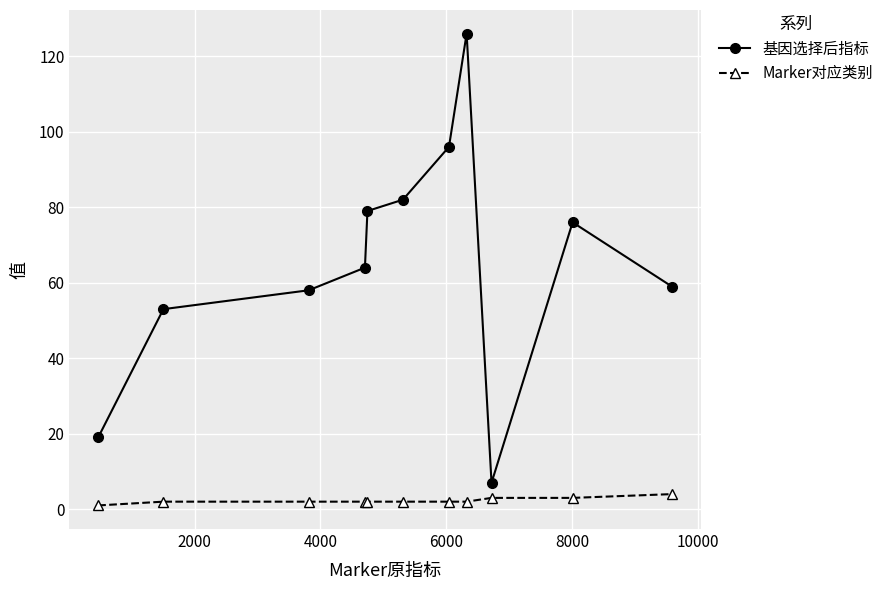

What is the maximum value for Marker对应类别?

4